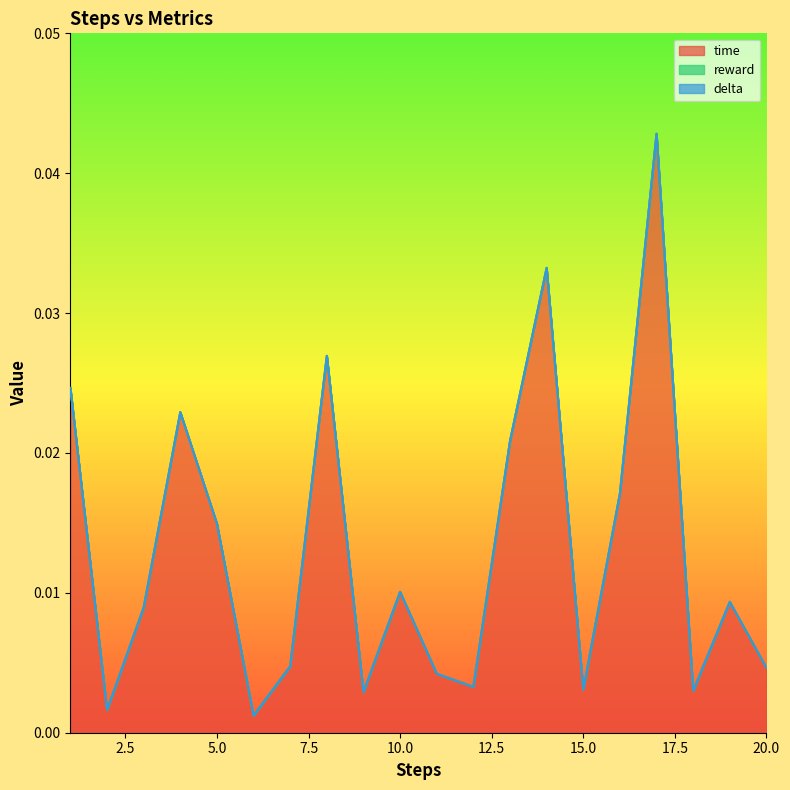

At which label does reward reach its minimum?

1